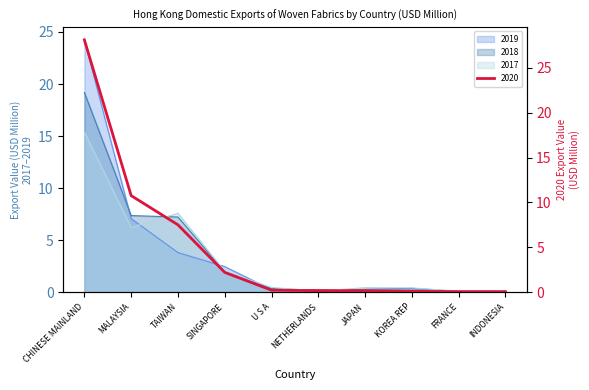

True or false: 2020 has a value of 0.1 at FRANCE.

False